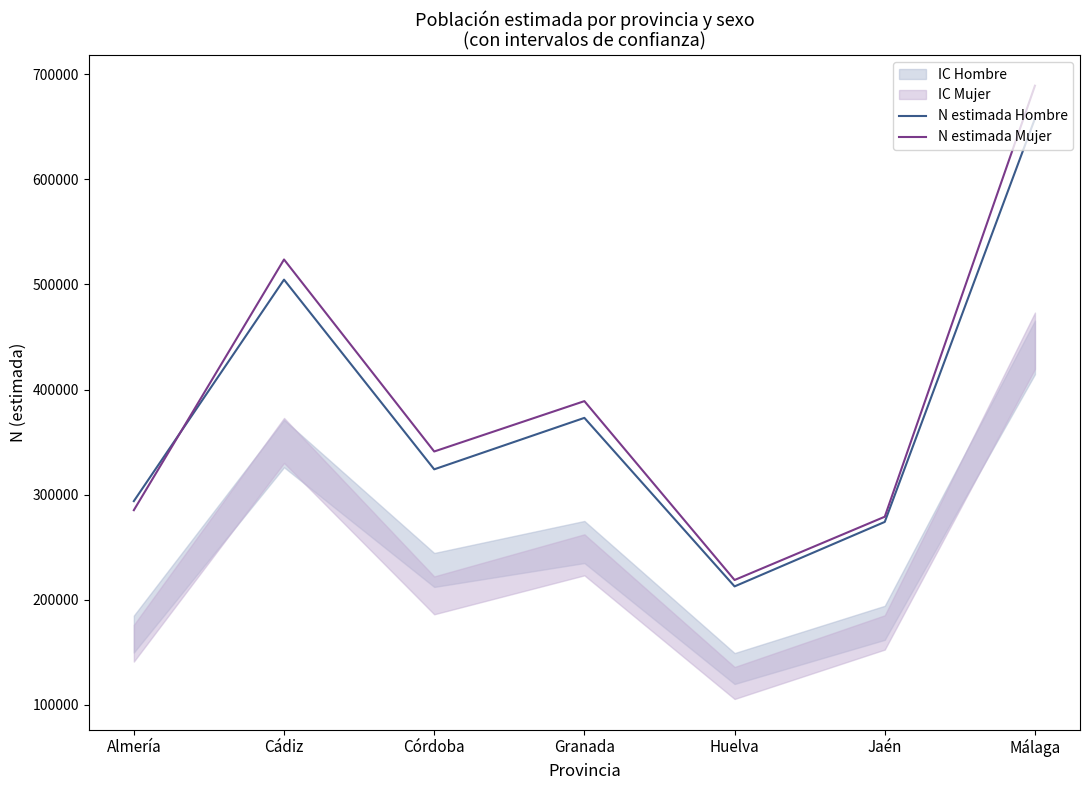

At which label does N estimada Mujer reach its minimum?

Huelva